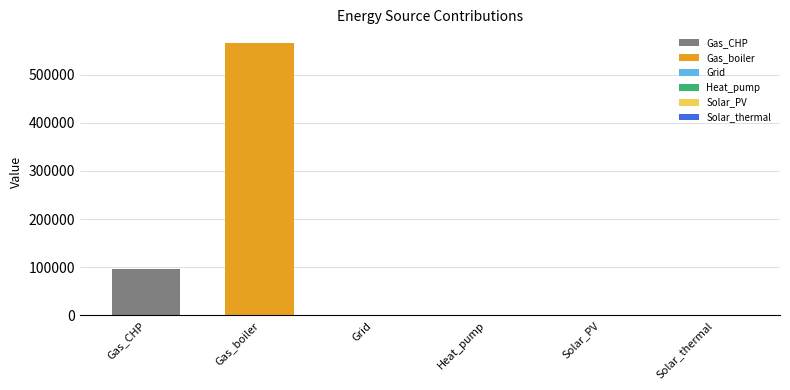

List the series in order of their overall mean, lowest first.

Gas_CHP, Gas_boiler